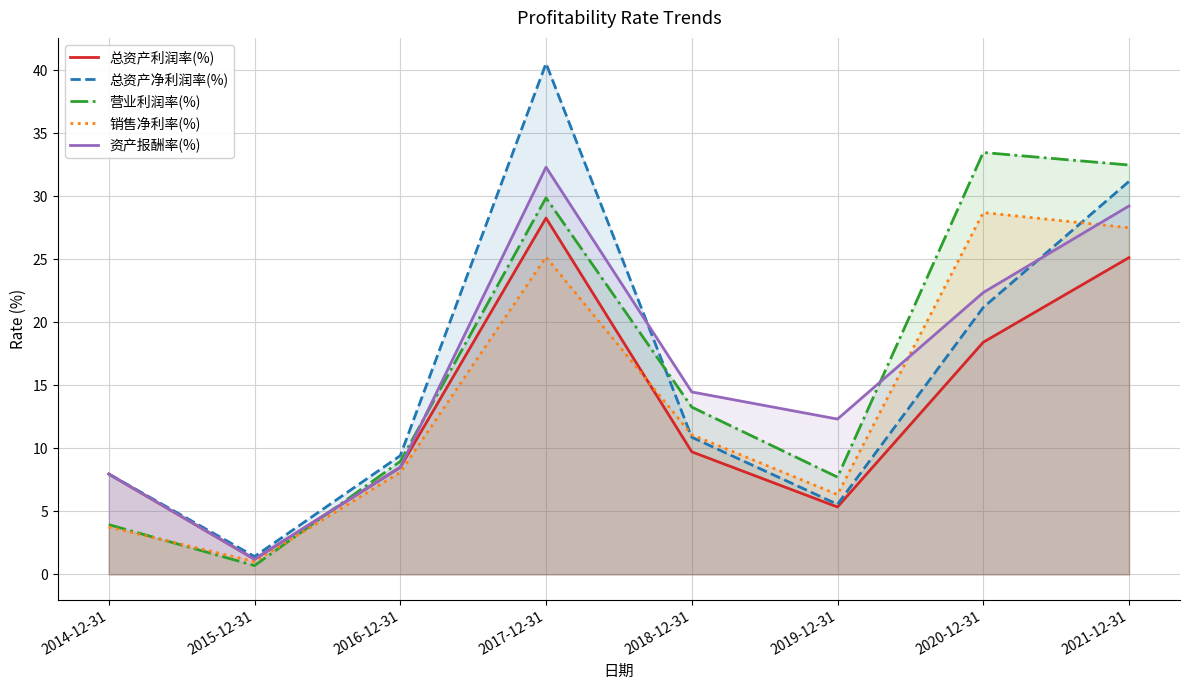

What is the label of the 1st point from the right?

2021-12-31